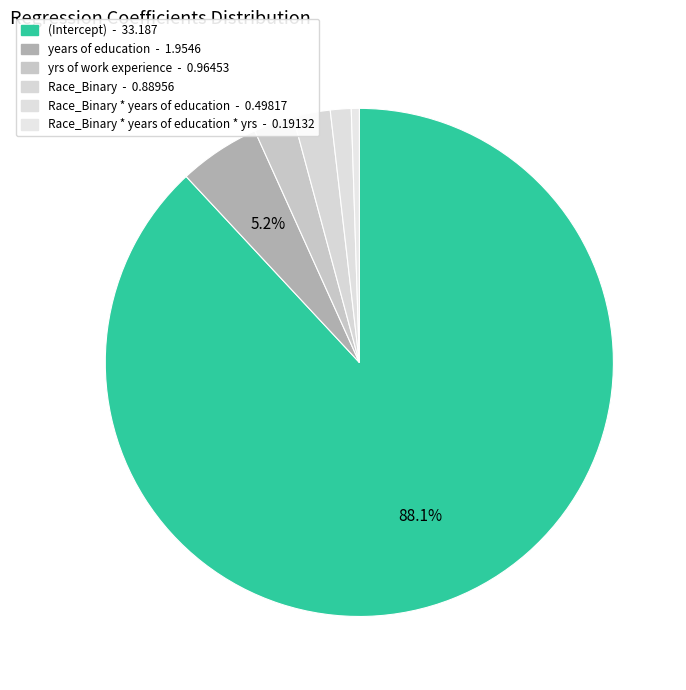

How many segments does this pie chart have?

6